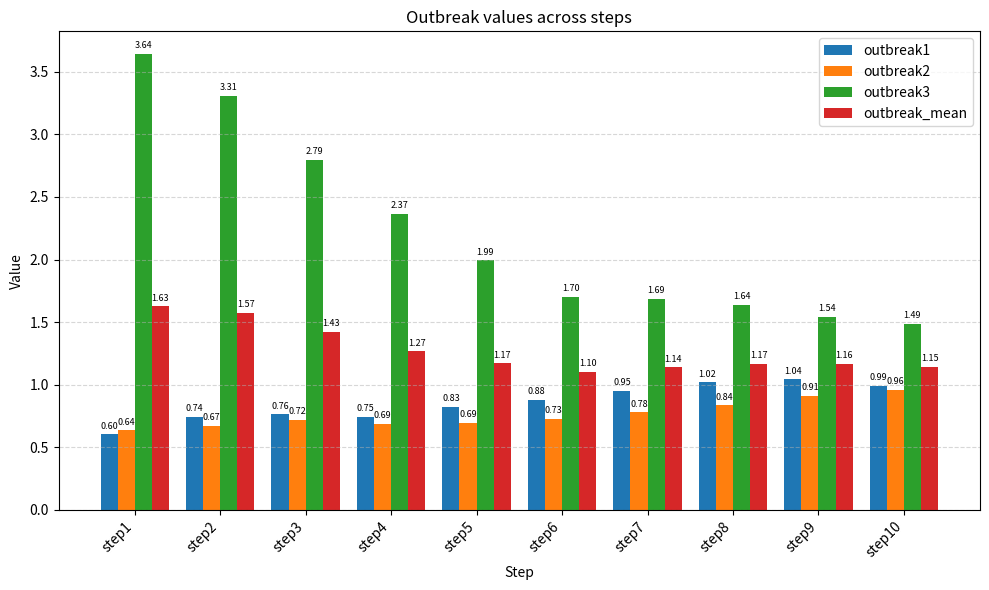

Where is outbreak1 nearest to the value 0?

step1